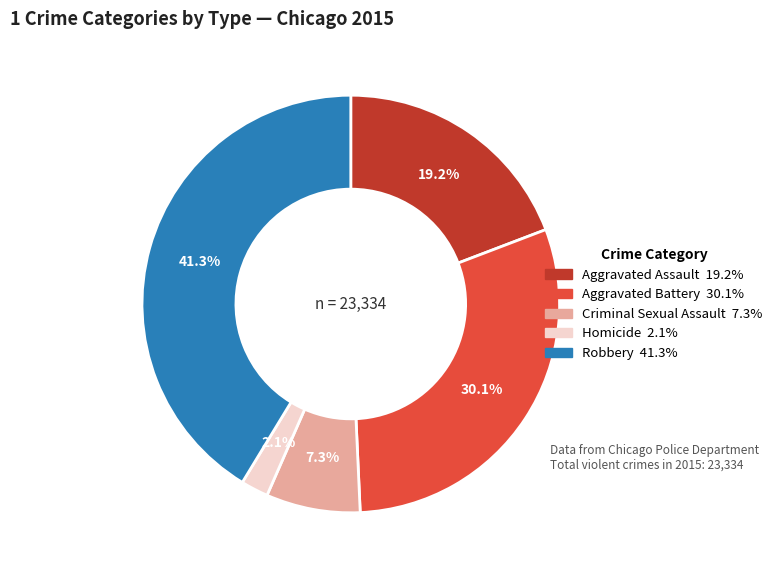

To the nearest percent, what is the difference between the Robbery and Aggravated Battery slice percentages?

11%